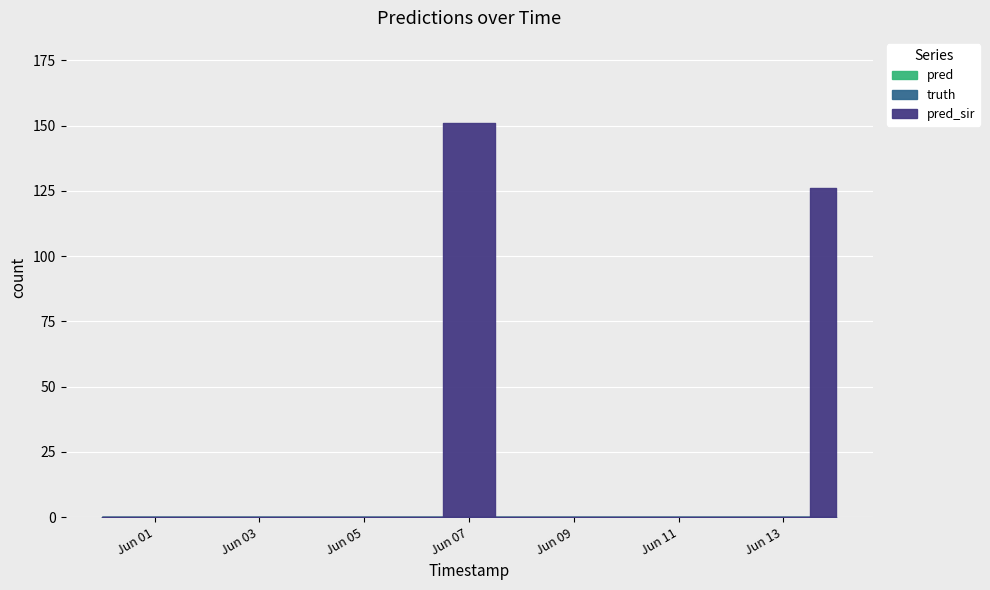

What are all the series names shown in the legend?

pred_sir, truth, pred